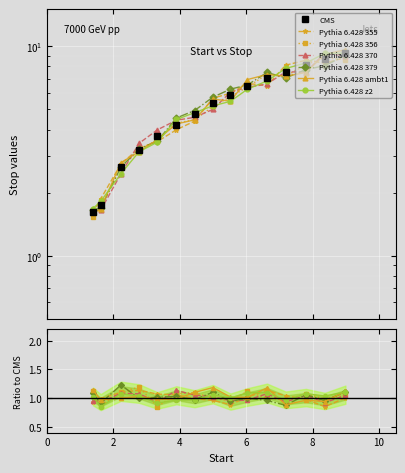

List the labels in order of value, largest first.

8.99, 8.37, 7.8, 7.19, 6.63, 6.04, 5.53, 5.0, 4.45, 3.9, 3.33, 2.78, 2.23, 1.62, 1.39